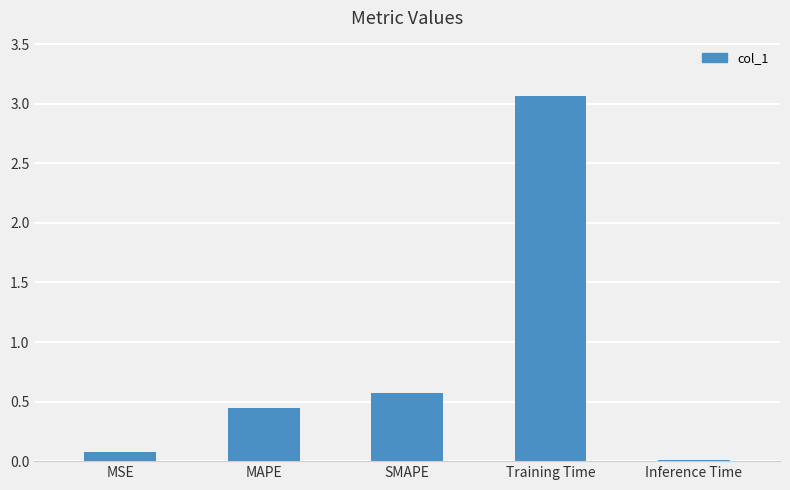

What is the maximum value shown in the chart?

3.1